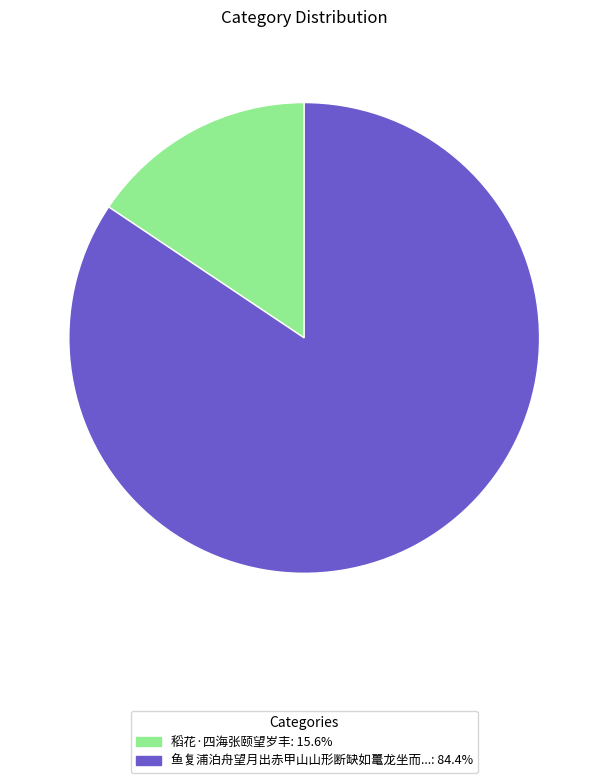

Is there a majority slice in this chart?

Yes